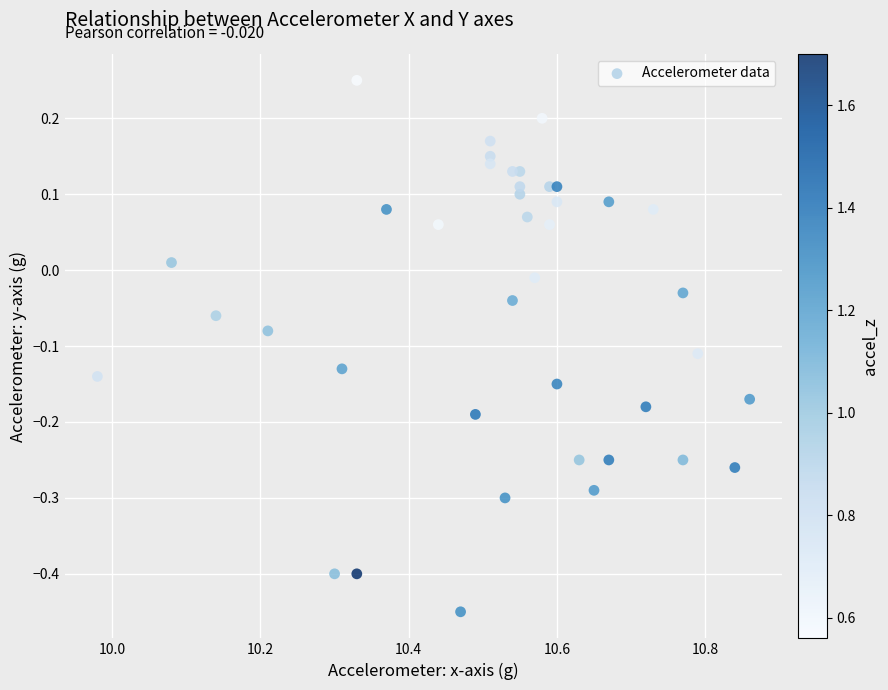

What is the range of X values (max minus min)?

0.9